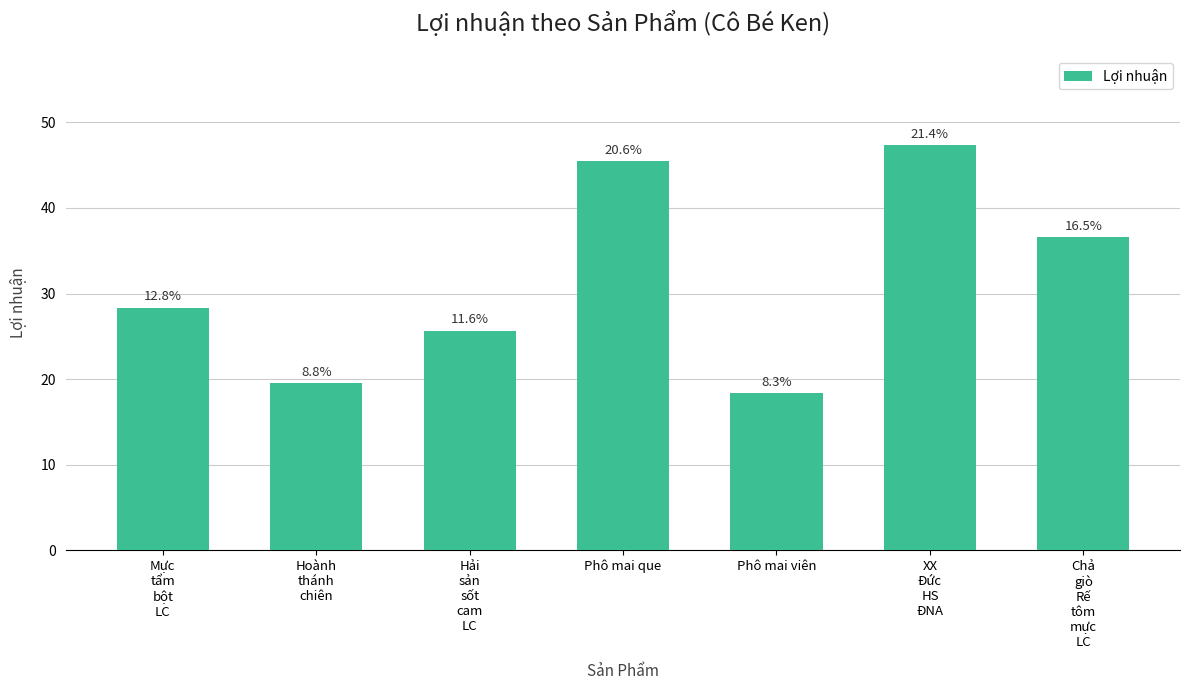

What is the ratio of the value at Hải
sản
sốt
cam
LC to the value at Mực
tẩm
bột
LC?

0.9